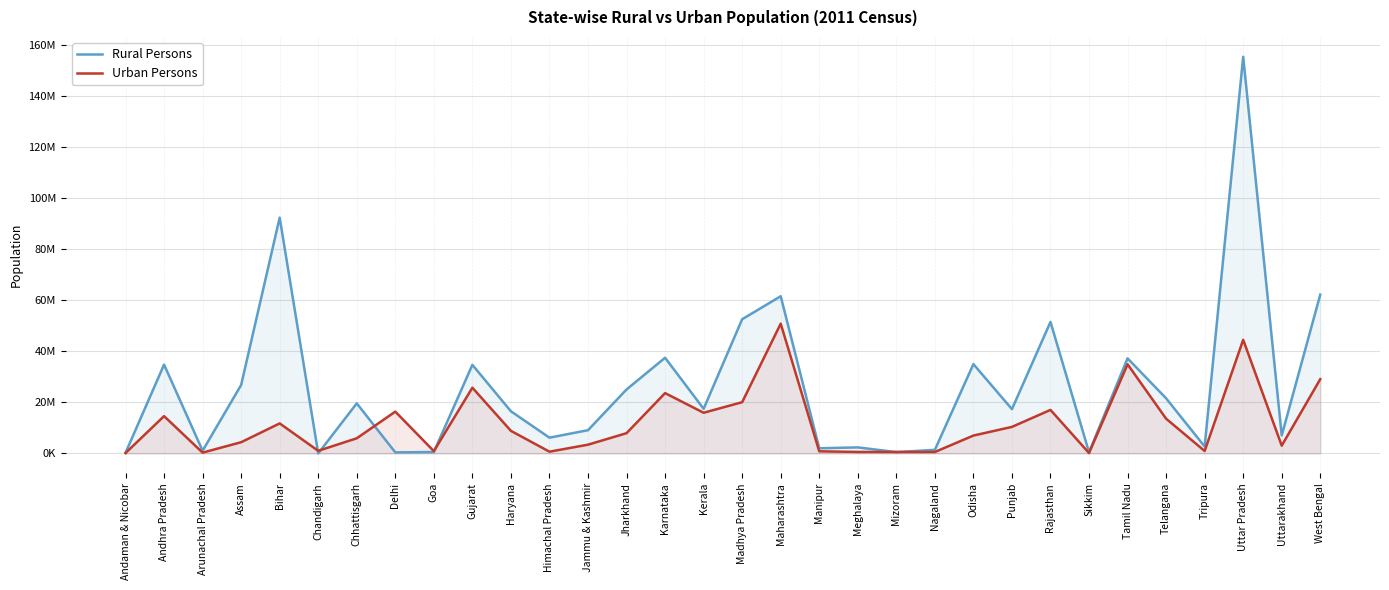

Which series has the largest total across all categories?

Rural Persons